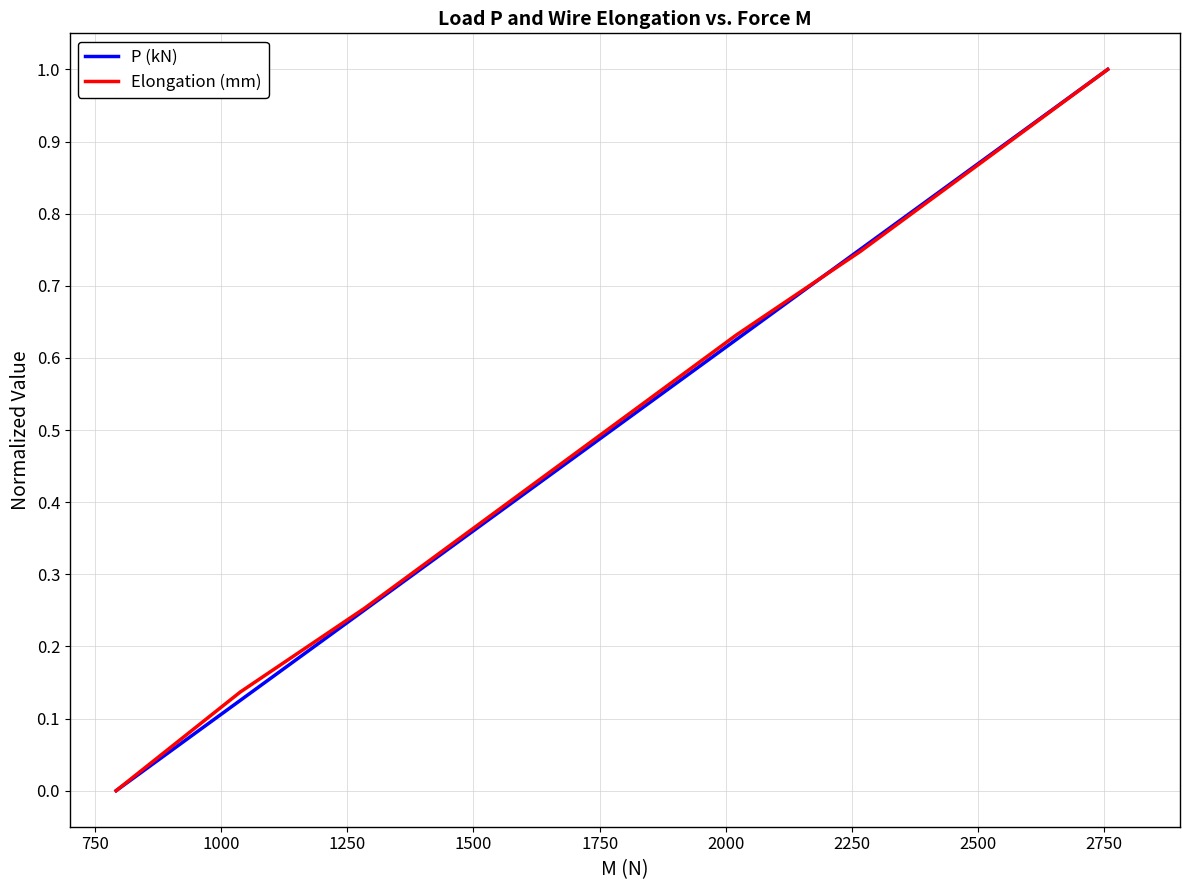

What is the maximum value shown in the chart?

1.0